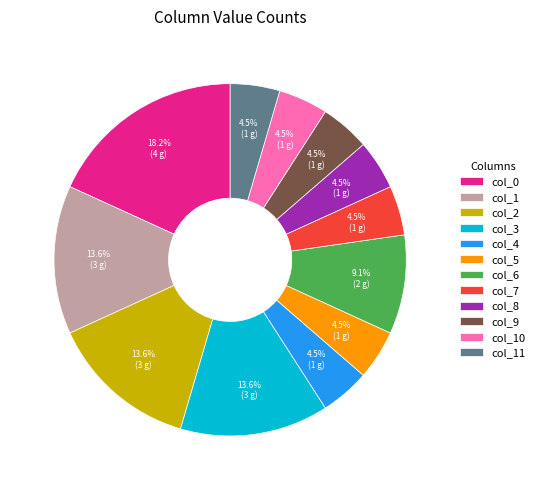

How many slices are in this pie chart?

12